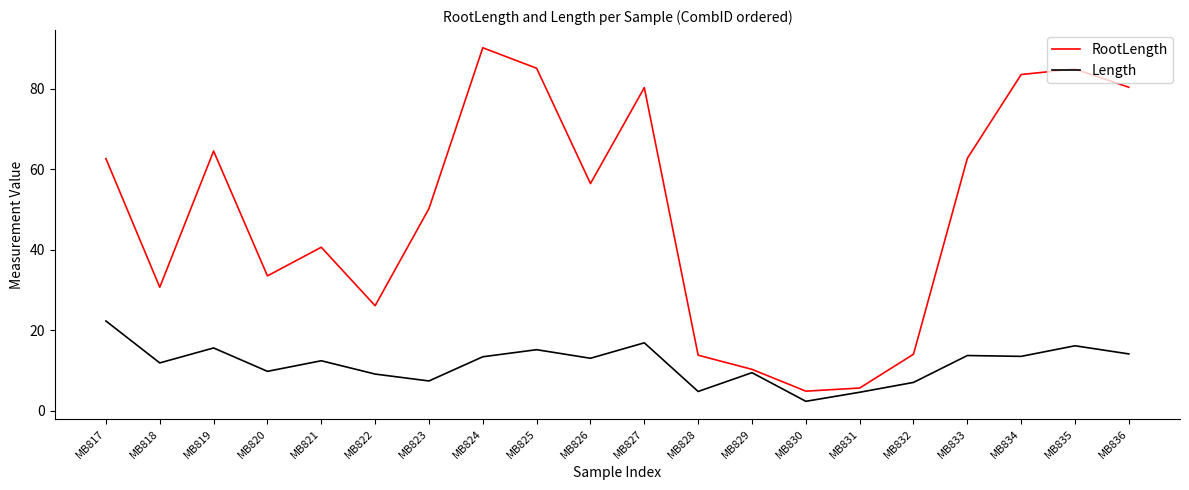

What value does the RootLength series have at MB826?

56.5